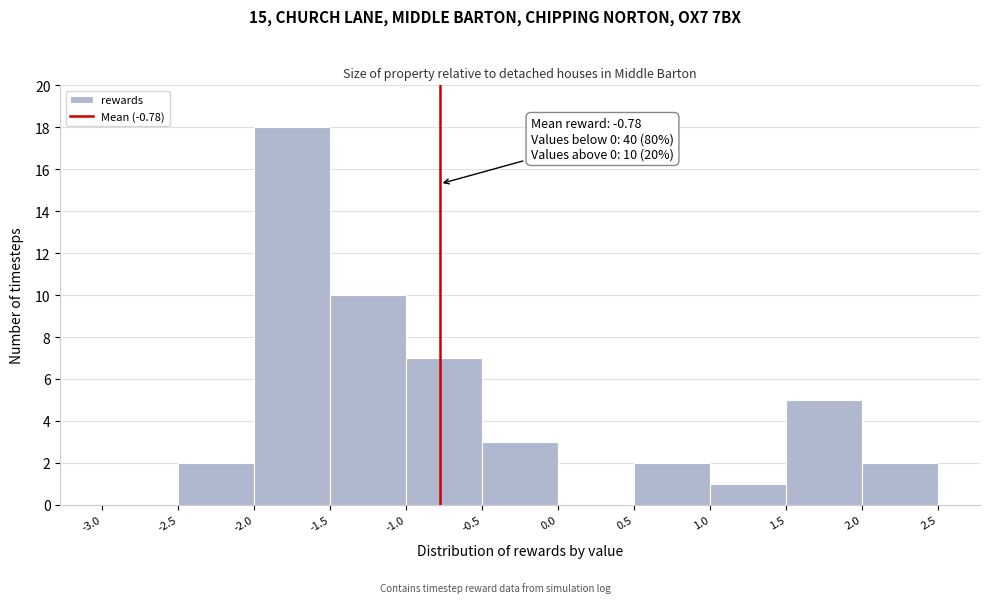

Which range on the x-axis has the tallest bar?

-2.0 to -1.5